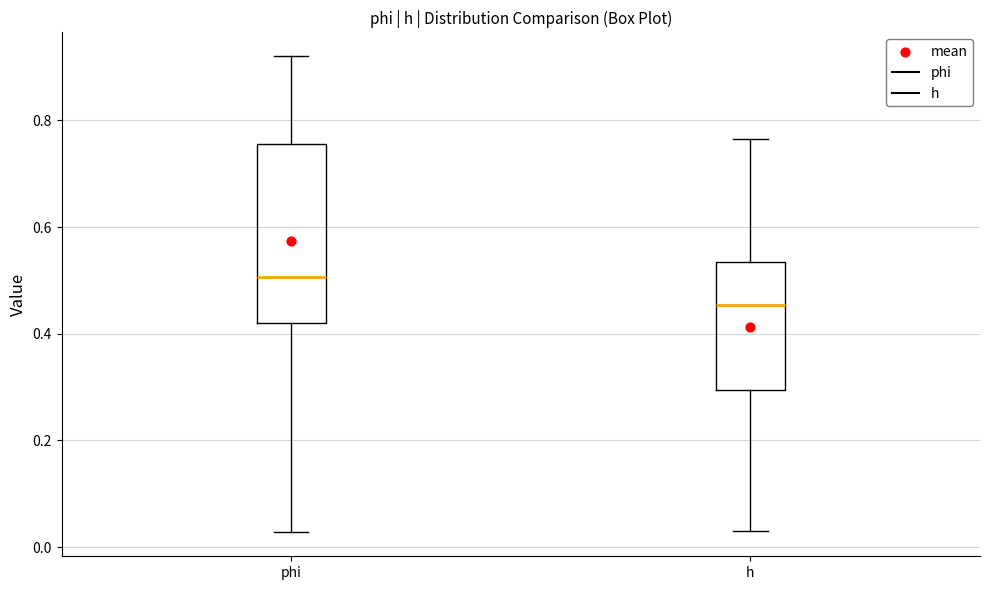

Where does the lower whisker of the box for h end on the y-axis? The values are not printed on the chart, so give them approximately, as read against the axis.

0.04